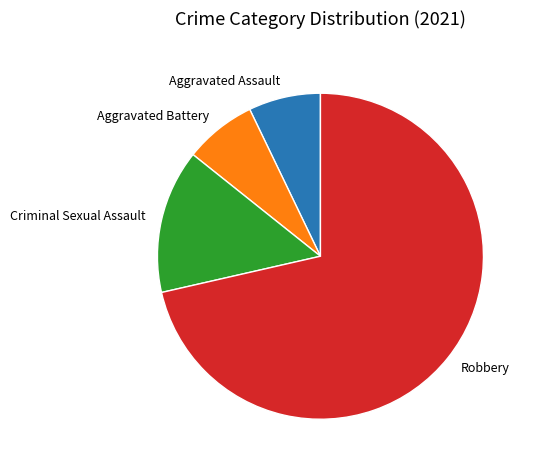

True or false: Aggravated Battery accounts for 7% of the total.

True